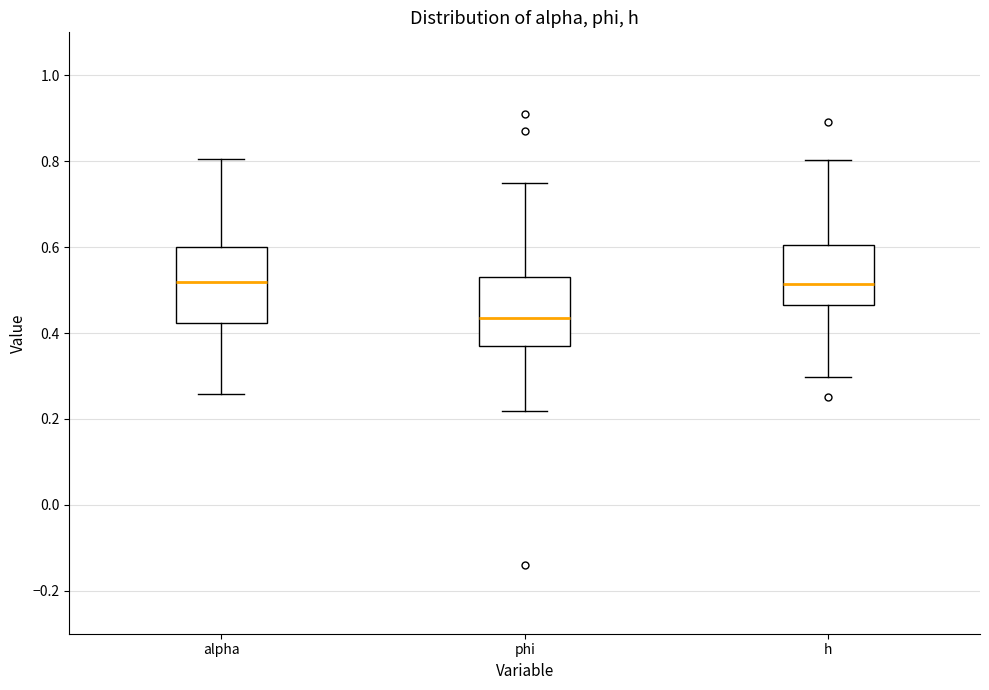

Where does the upper whisker of the box for alpha end on the y-axis? The values are not printed on the chart, so give them approximately, as read against the axis.

0.80